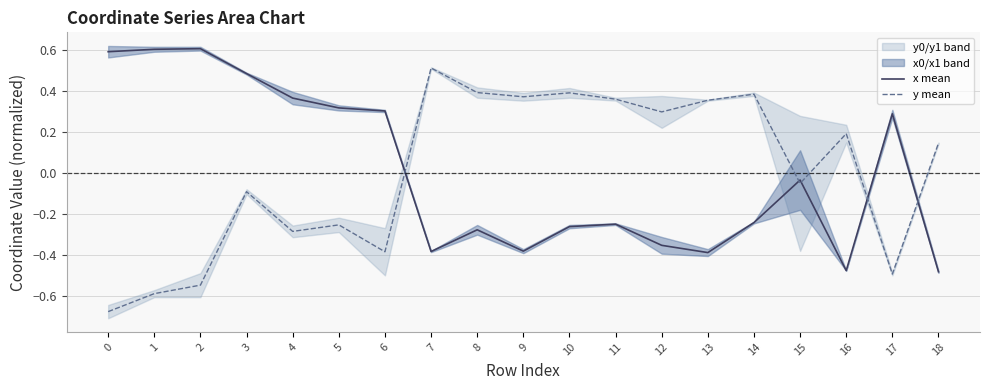

Reading left to right, list all the values displayed in this chart.

x mean: 0.6	0.6	0.6	0.5	0.4	0.3	0.3	-0.4	-0.3	-0.4	-0.3	-0.3	-0.4	-0.4	-0.2	-0.0	-0.5	0.3	-0.5
y mean: -0.7	-0.6	-0.5	-0.1	-0.3	-0.3	-0.4	0.5	0.4	0.4	0.4	0.4	0.3	0.4	0.4	-0.1	0.2	-0.5	0.1